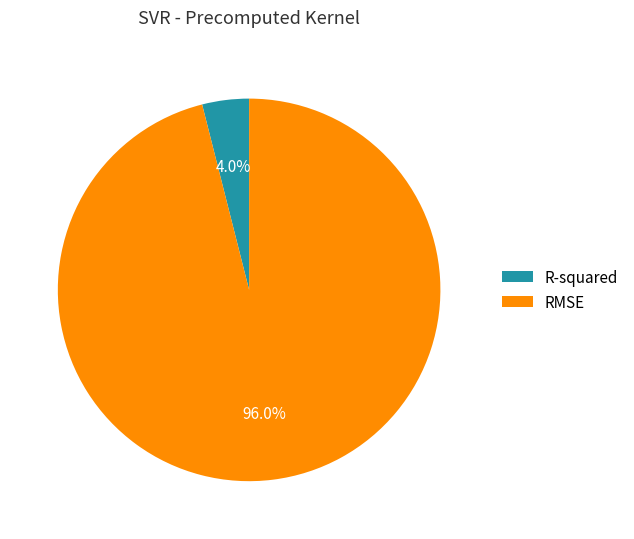

The R-squared slice represents 4% of the pie. True or false?

True